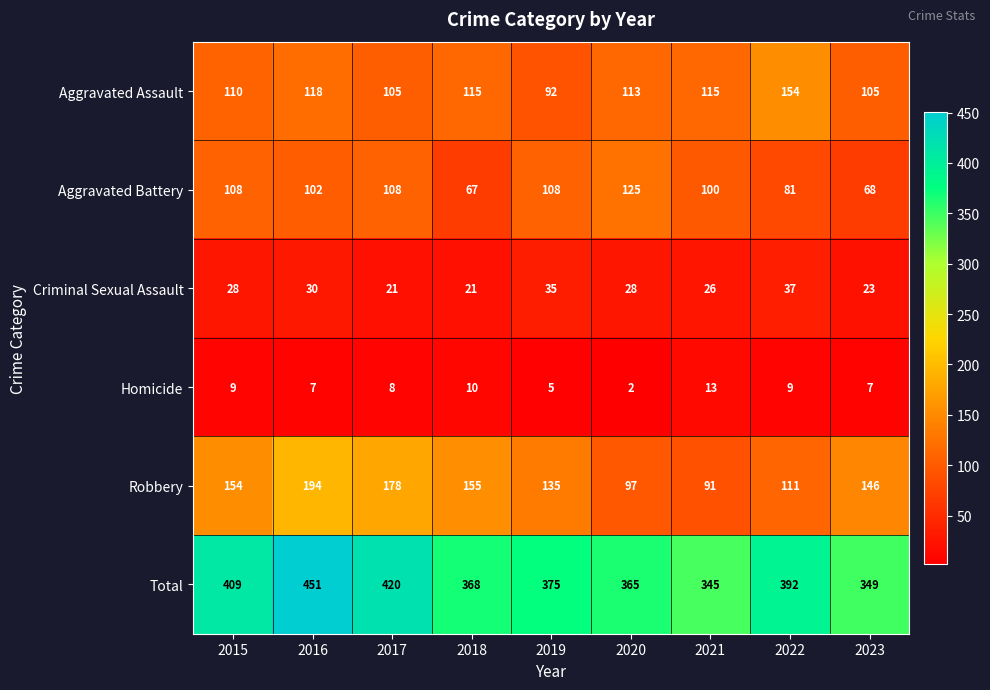

Which series changed the most between 2019 and 2021?

Robbery